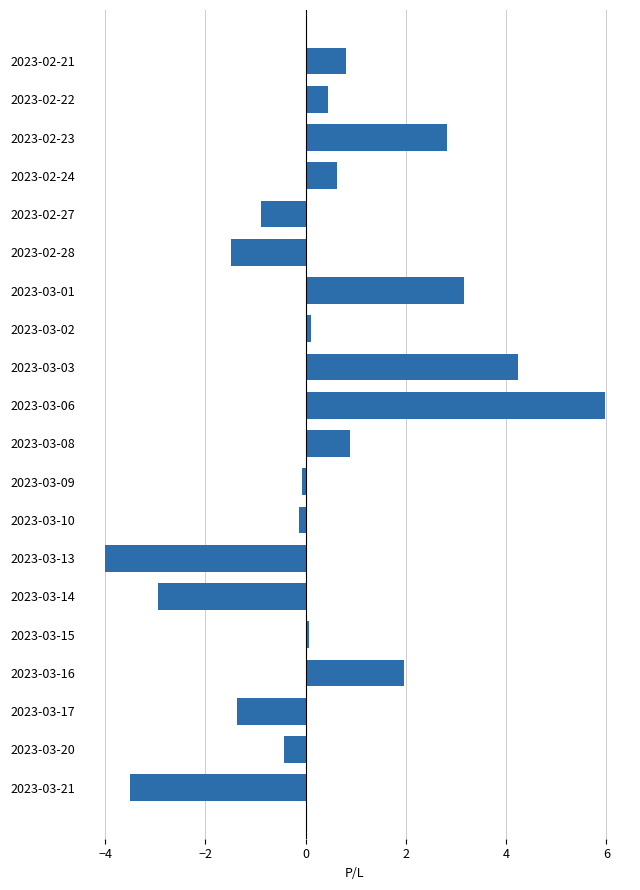

Is it true that the value at 2023-03-06 is 8.1?

False